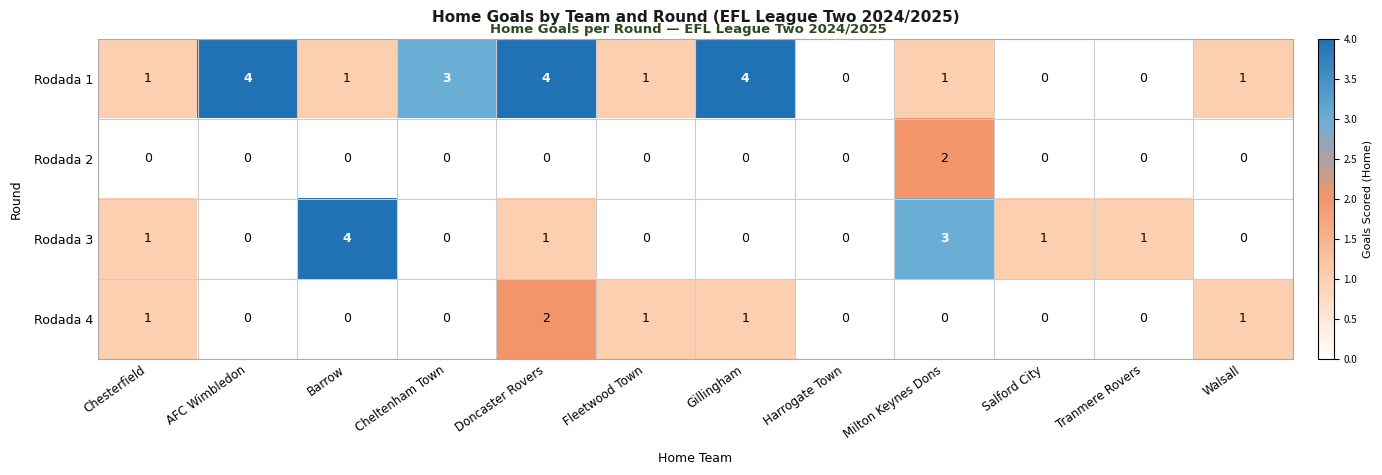

How many data points does each series have?

12